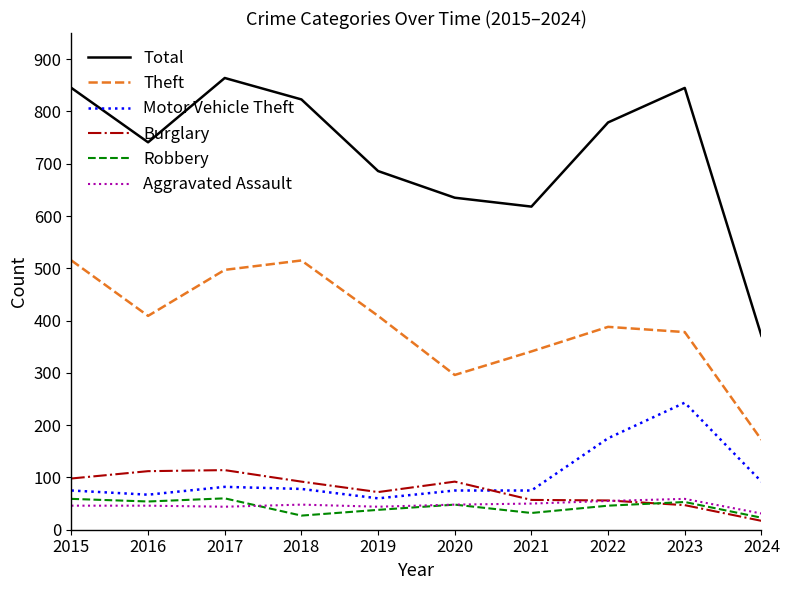

Which series changed the most between 2018 and 2024?

Total